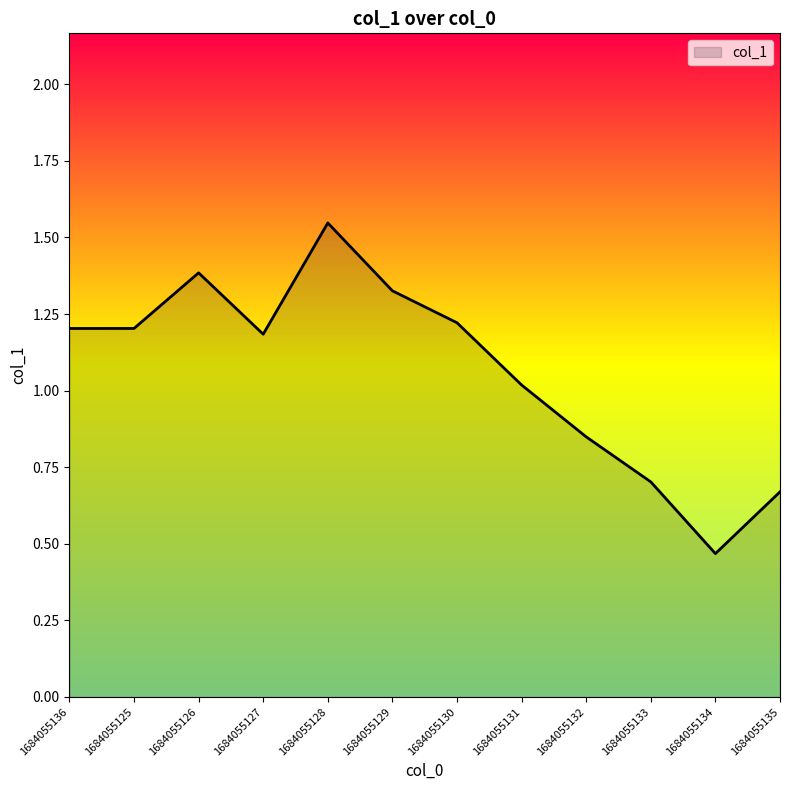

What is the ratio of the value at 1684055125 to the value at 1684055127?

1.0